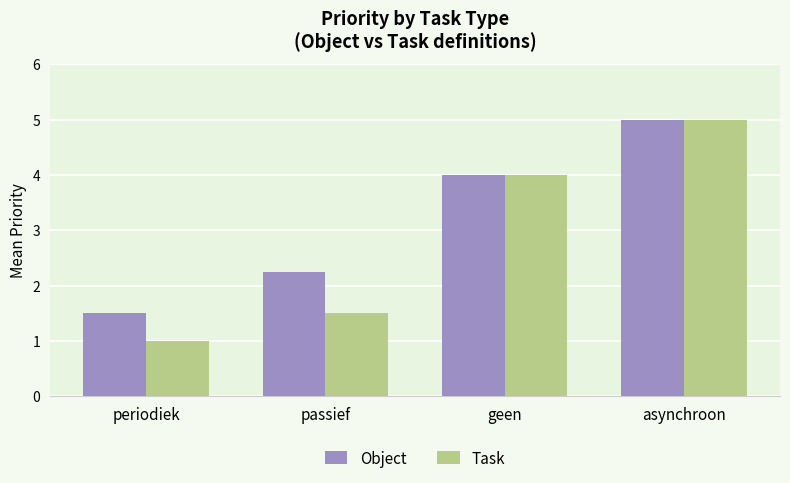

What are all the series names shown in the legend?

Object, Task